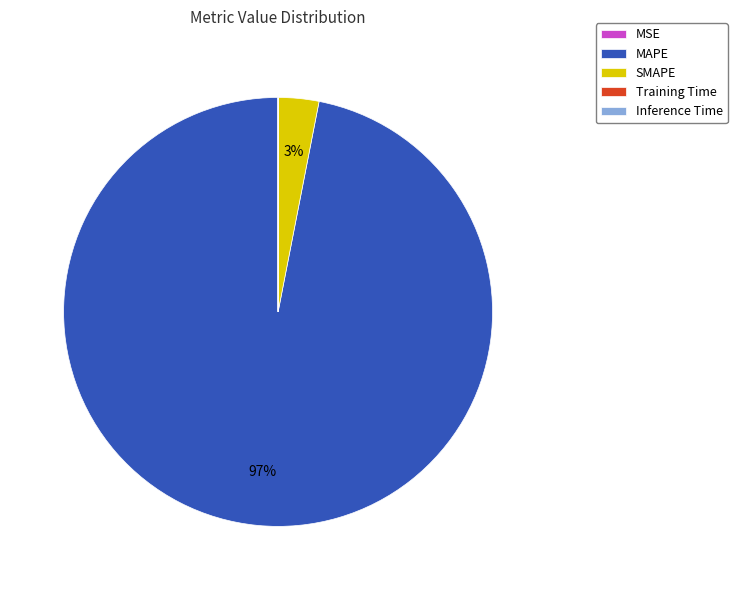

What percentage is the SMAPE slice, to the nearest percent?

3%